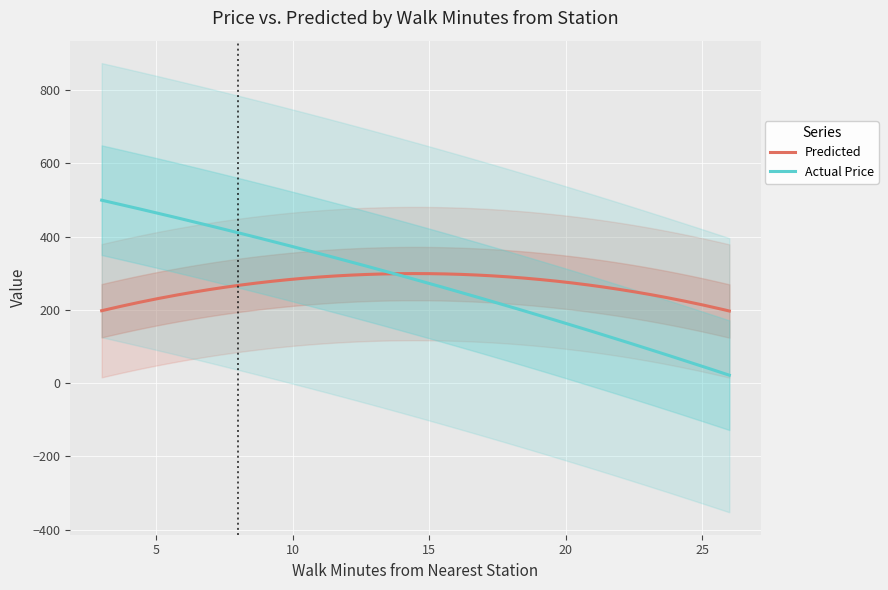

What is the highest value of the Predicted series?

299.2